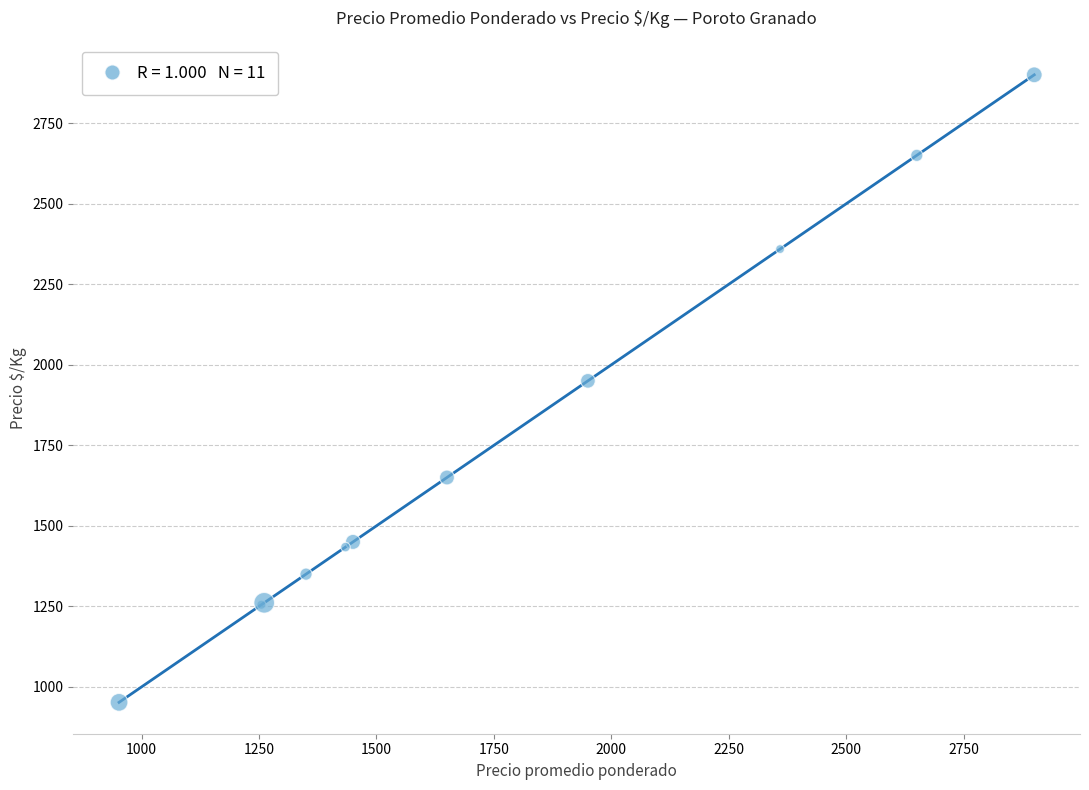

What Y value in the scatter plot is closest to 1926?

1950